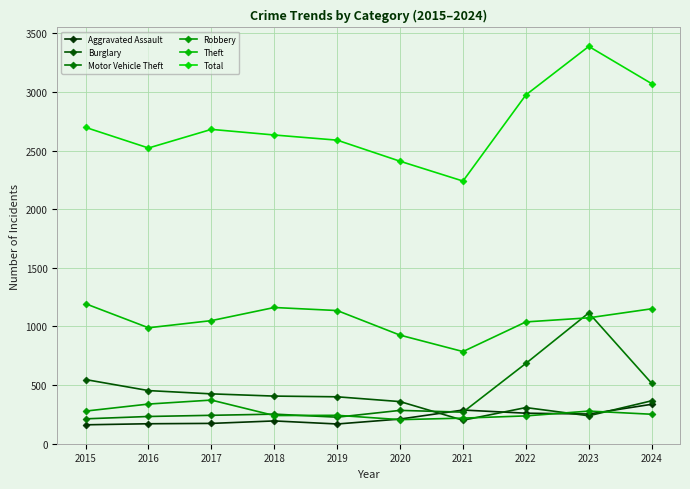

Where is Aggravated Assault nearest to the value 247?

2023